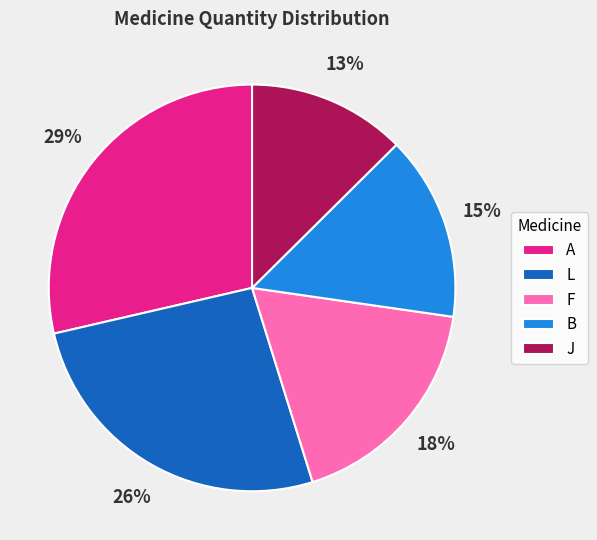

Is the sum of L and J greater than half?

No